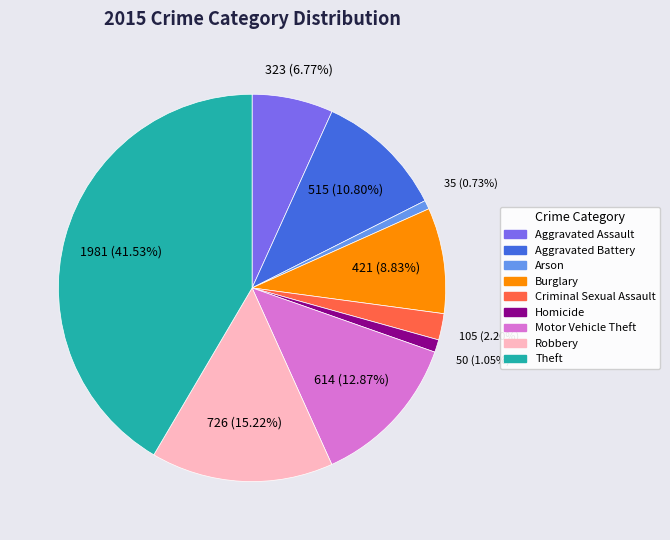

To the nearest percent, what is the difference between the Motor Vehicle Theft and Theft slice percentages?

29%